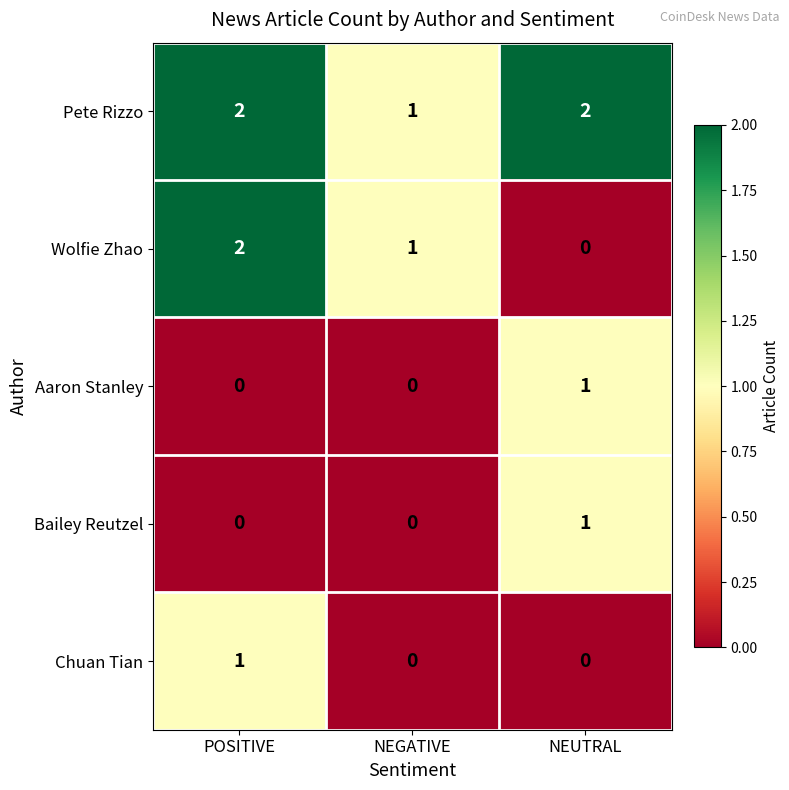

The Wolfie Zhao series shows 1 at NEGATIVE. True or false?

True